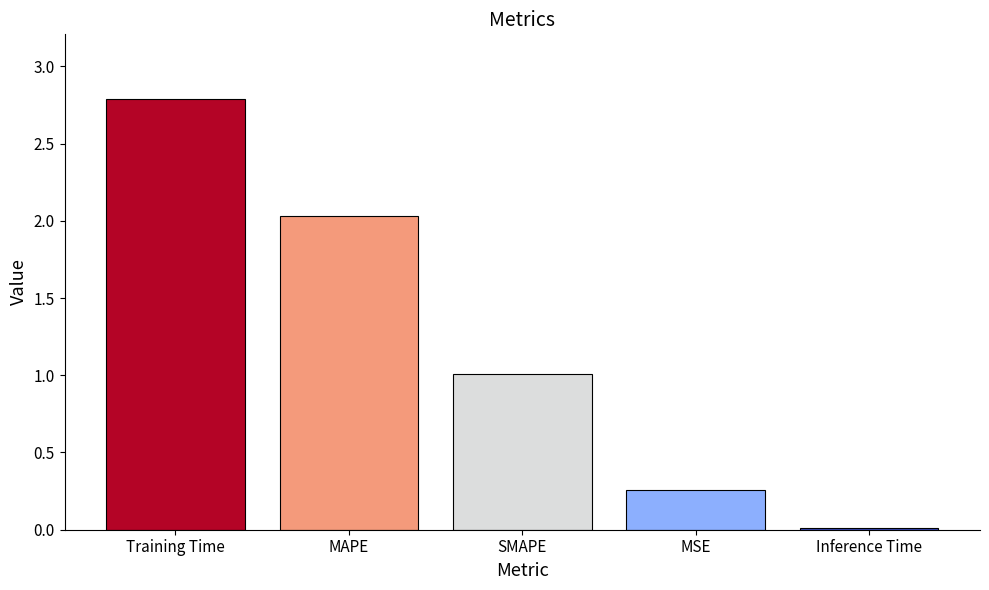

At which label does the data first exceed 1?

Training Time